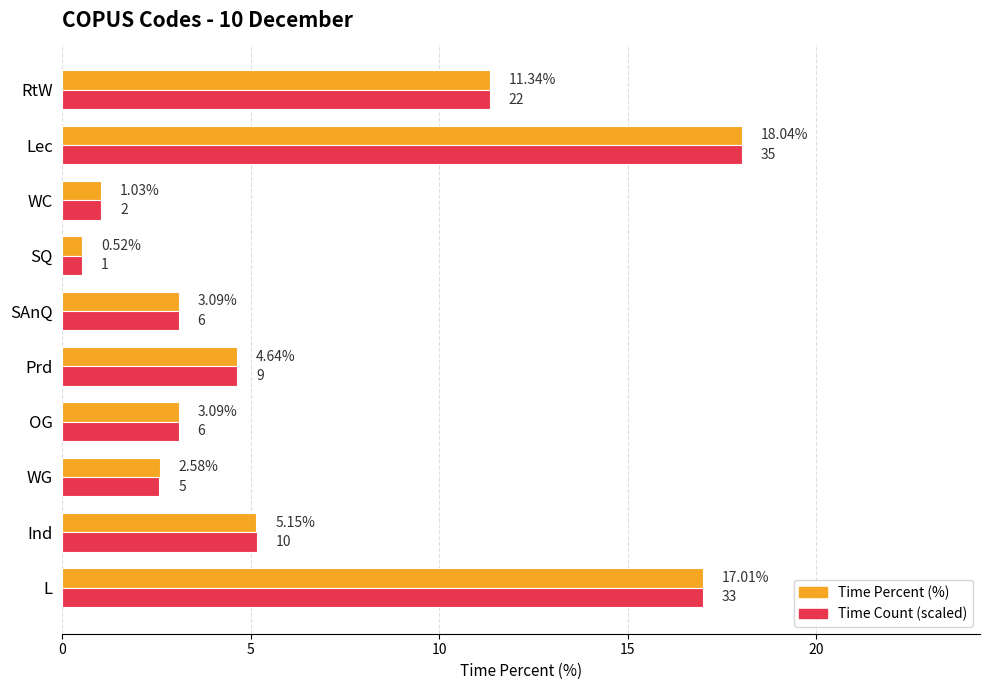

At which label is Time Percent (%) closest to 9?

RtW